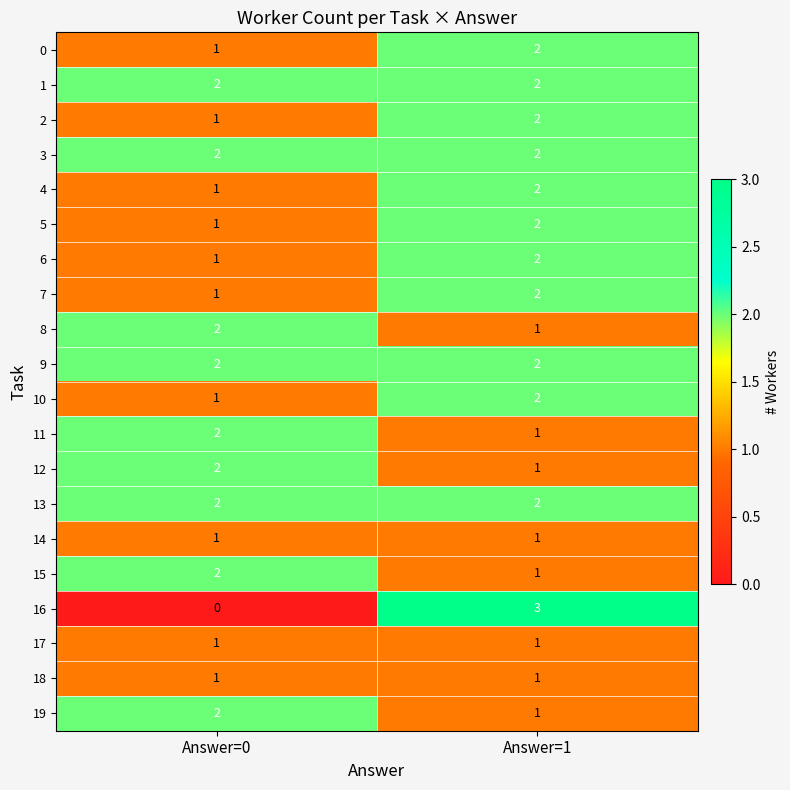

Which series has the largest range (max minus min)?

16